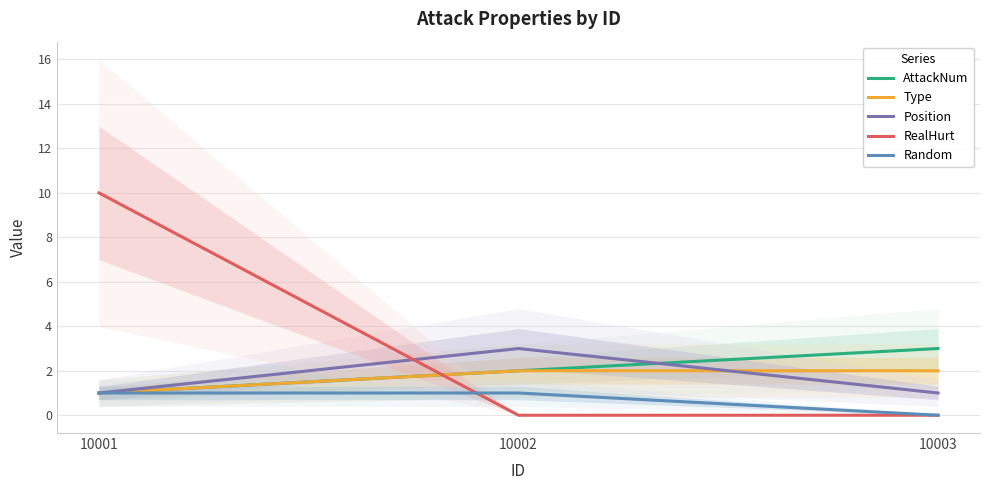

At which label does AttackNum first exceed 2?

10003